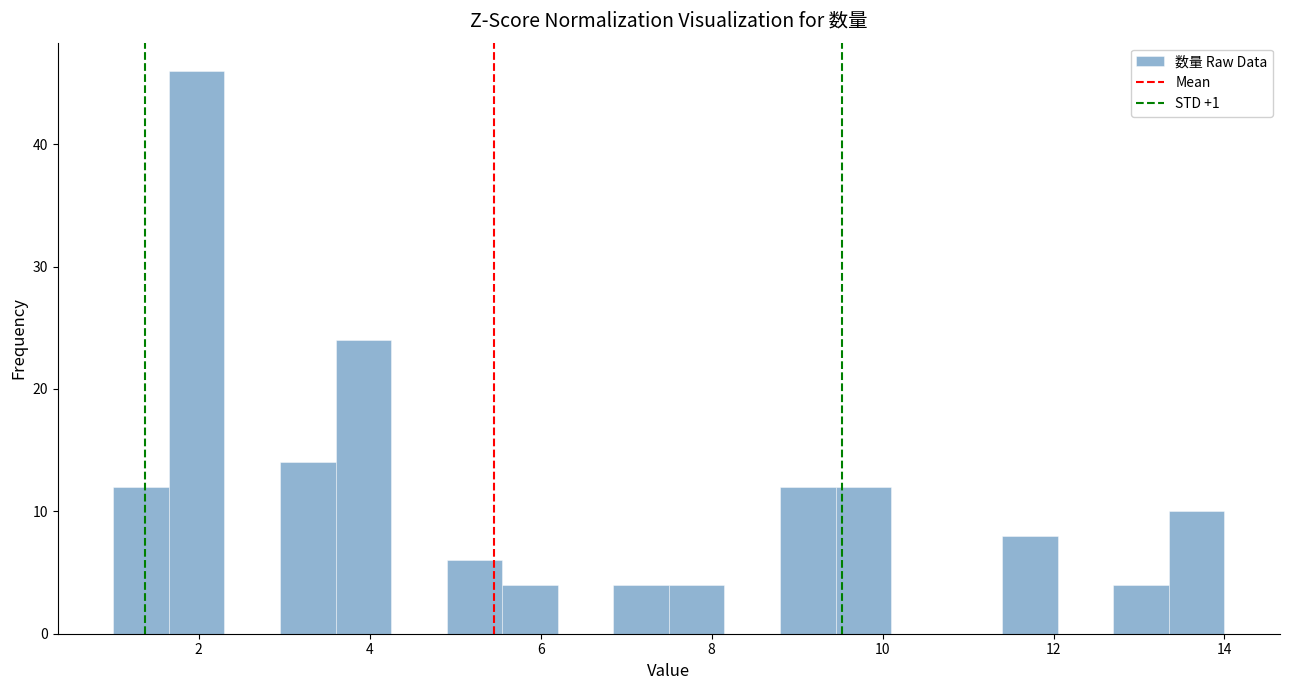

Around what value on the x-axis is the tallest bar? Give the approximate position of its centre, as read against the axis.

2.0